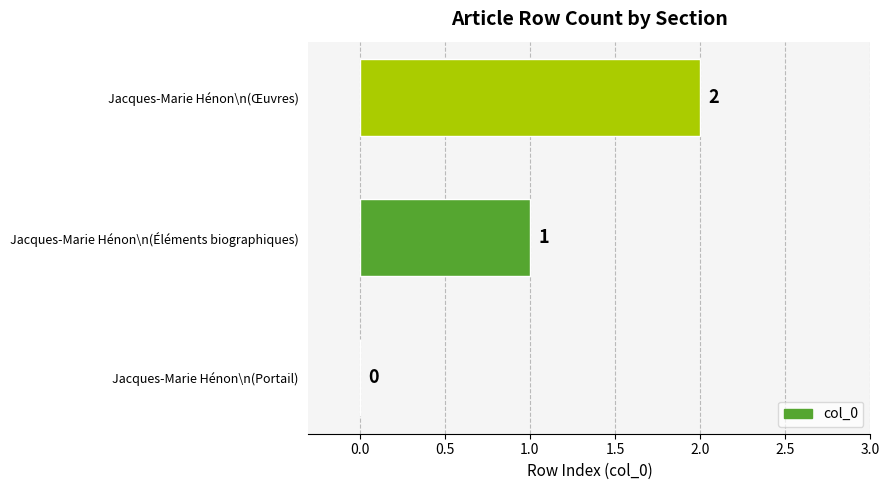

At which category does the chart reach its peak across all series?

Jacques-Marie Hénon\n(Œuvres)